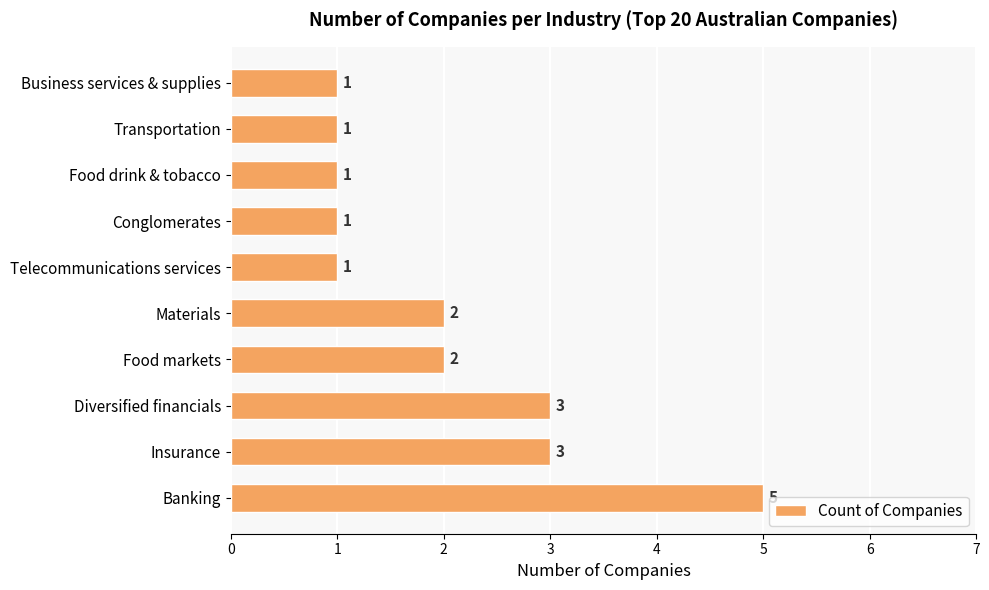

What is the difference between the second highest and second lowest values?

2